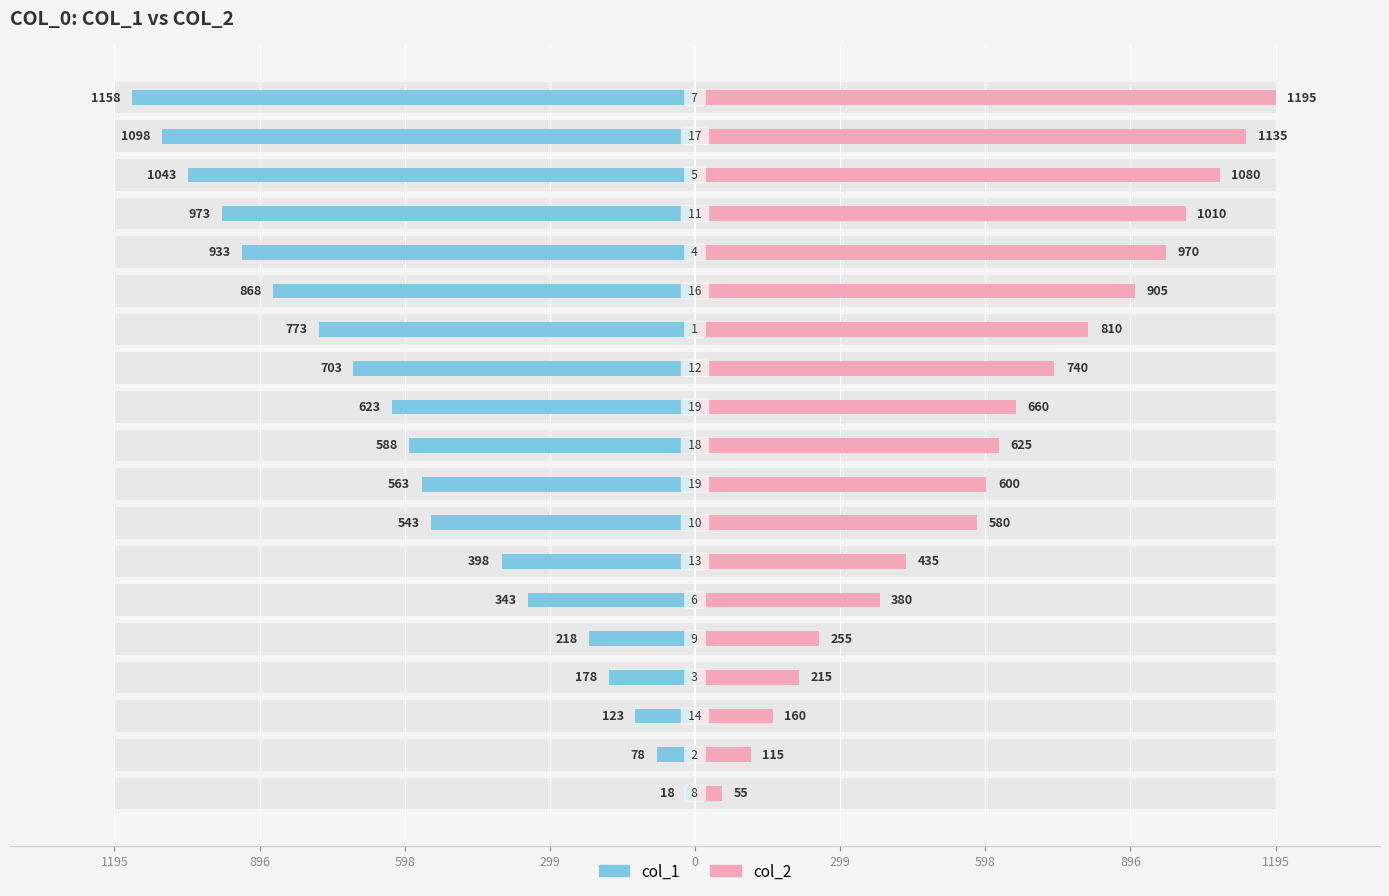

What is the difference between the maximum and minimum values in the col_1 series?

1140